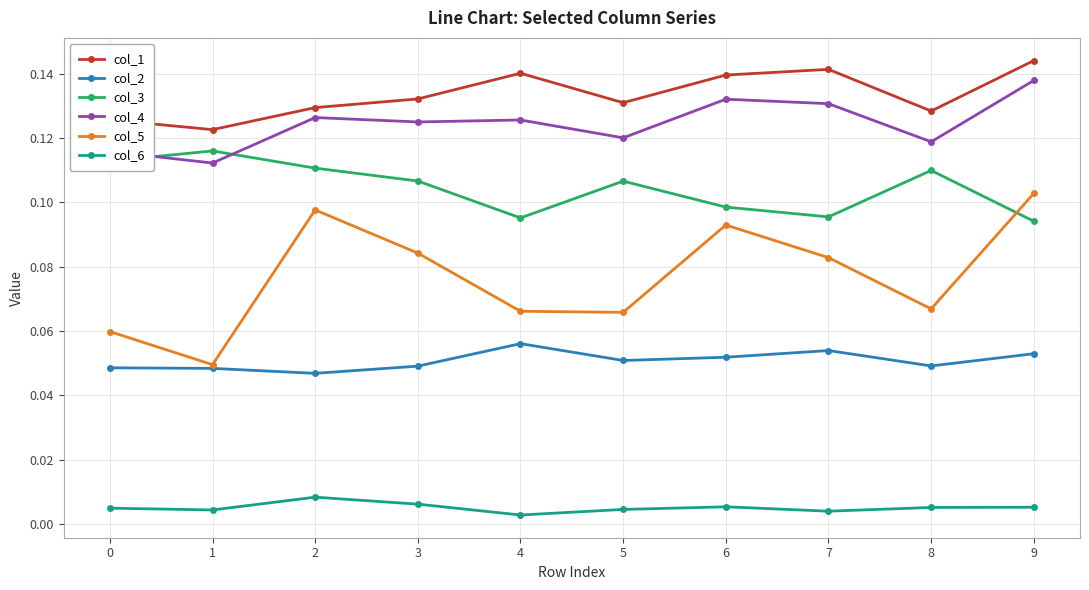

True or false: col_2 has more than 0 interior local peaks.

True